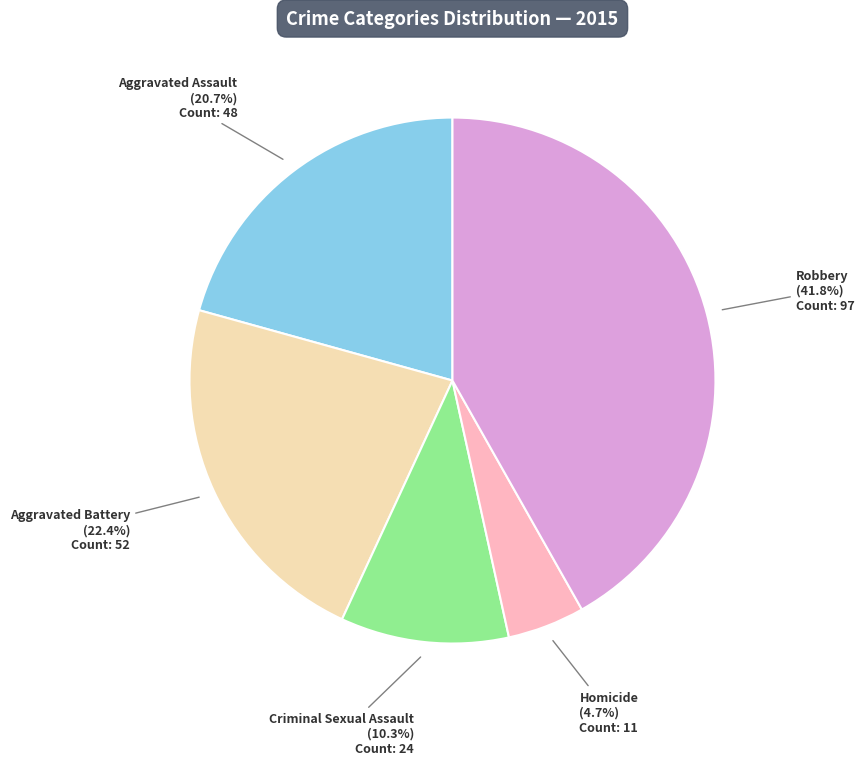

Which has a higher value, Criminal Sexual Assault or Robbery?

Robbery